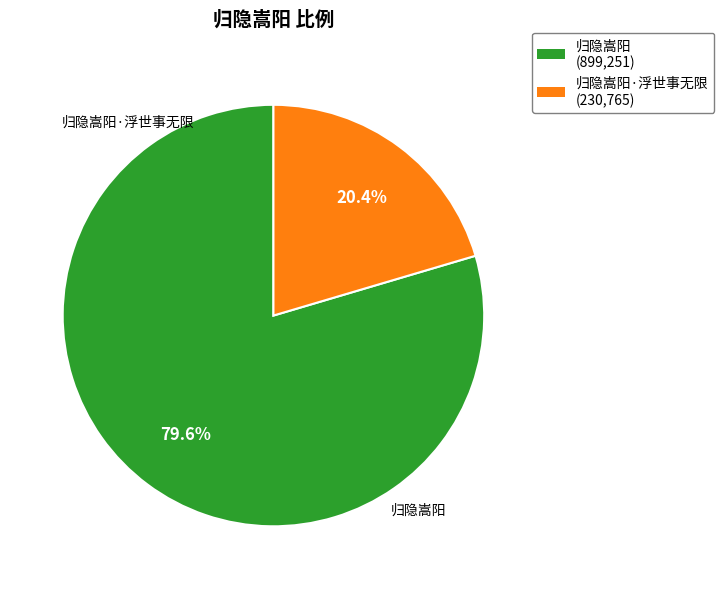

How many segments does this pie chart have?

2